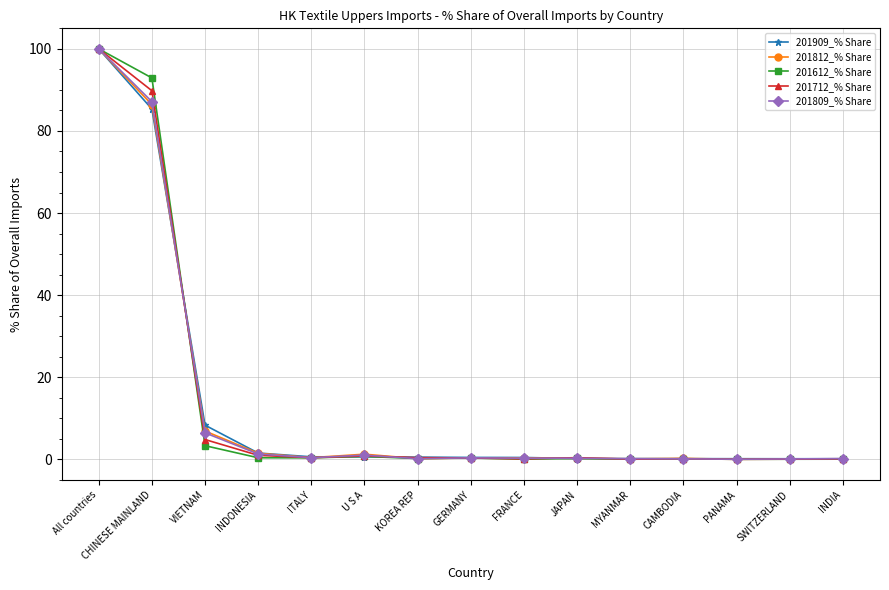

True or false: 201809_% Share has a value of 100.0 at All countries.

True